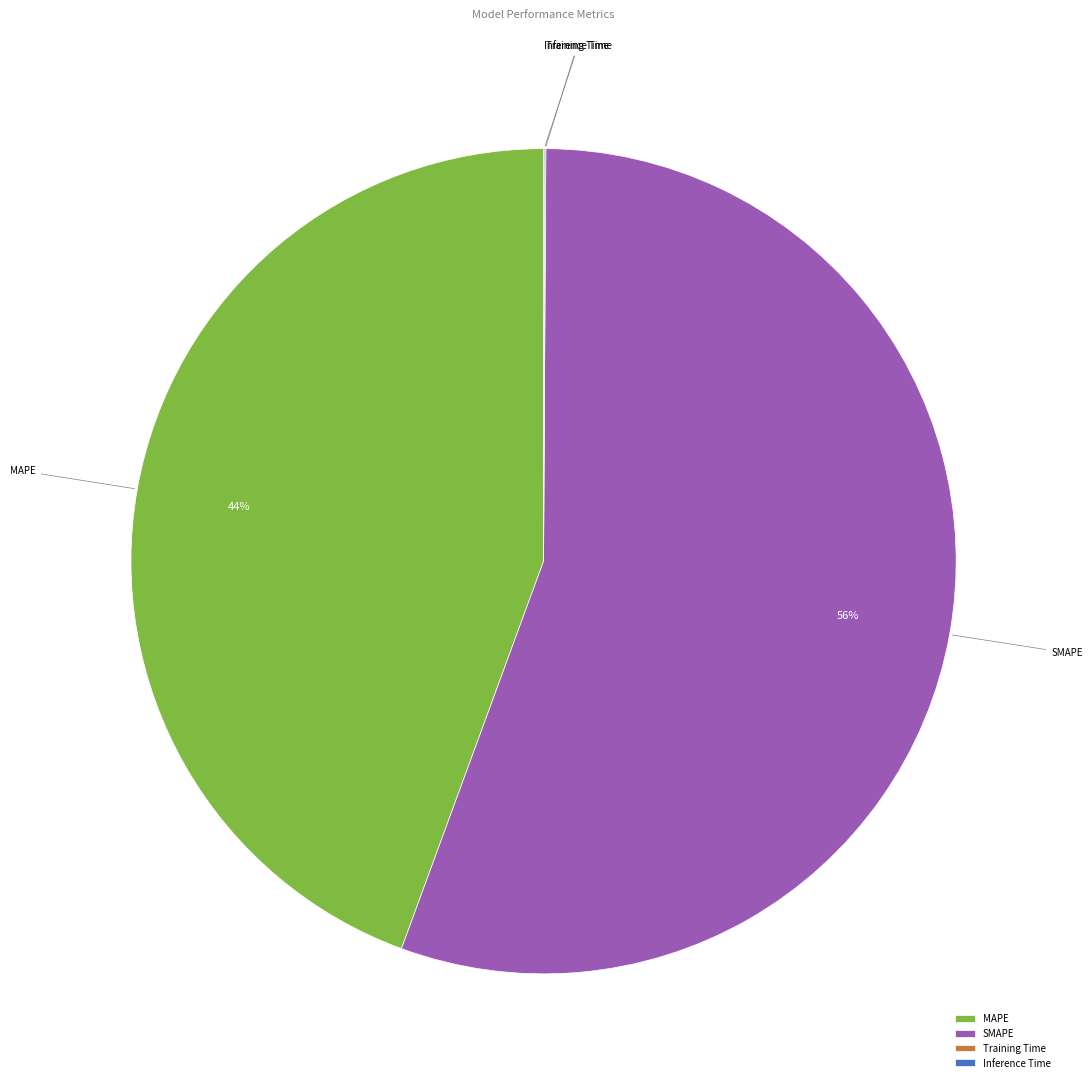

Do MAPE and SMAPE together represent more than half of the pie?

Yes